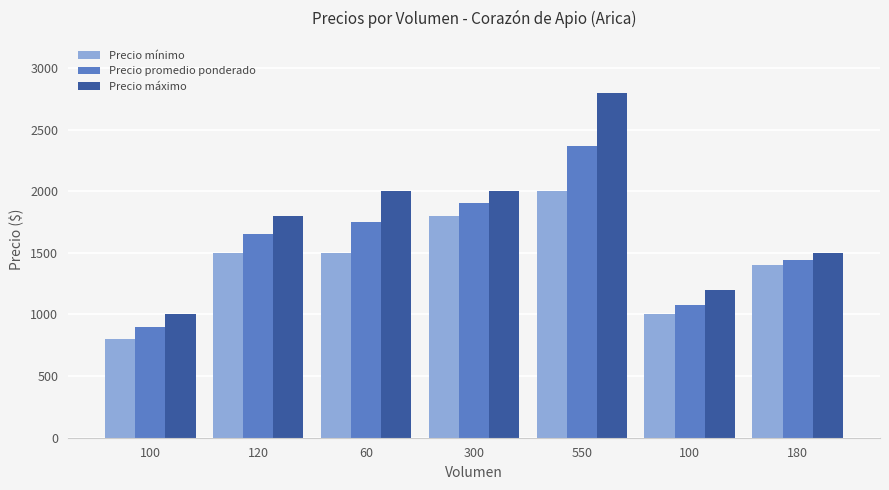

What is the sum of the Precio máximo values at 100 and 550?

3800